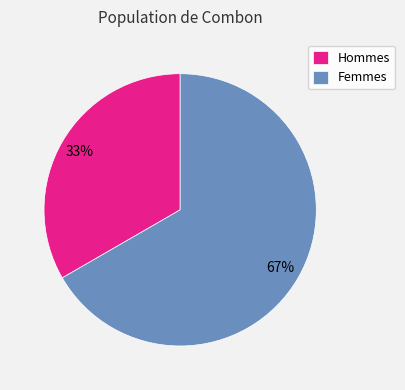

Is the sum of Femmes and Hommes greater than half?

Yes